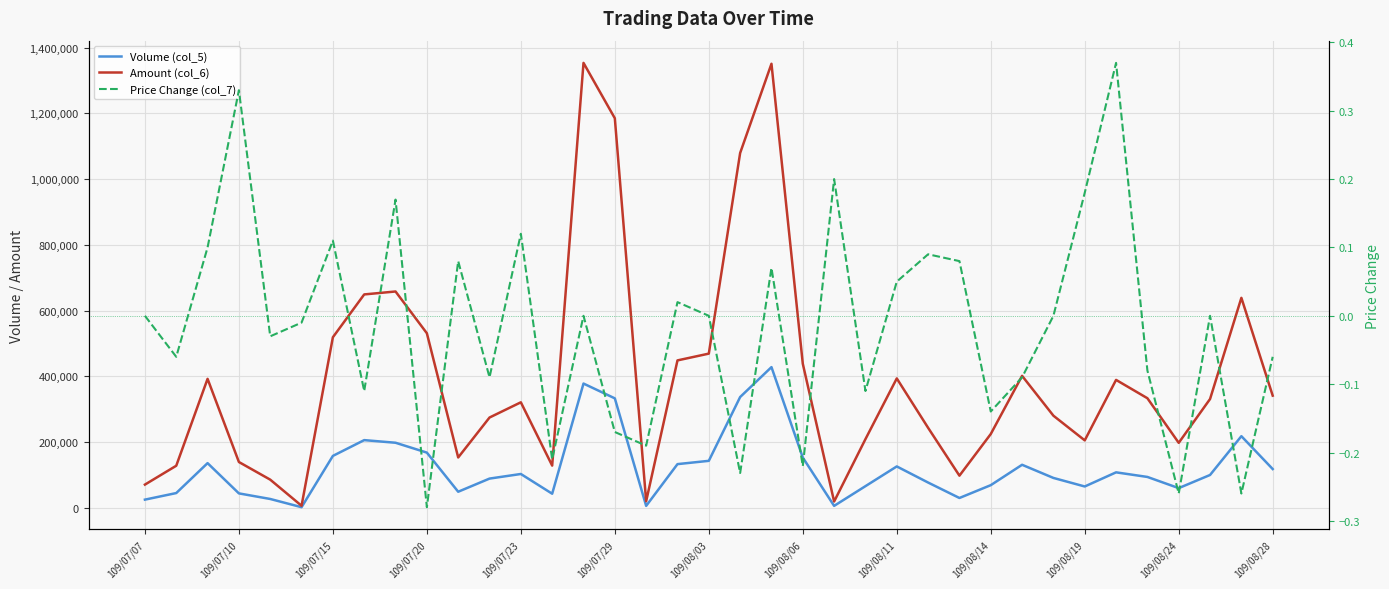

Which series has the largest total across all categories?

Amount (col_6)